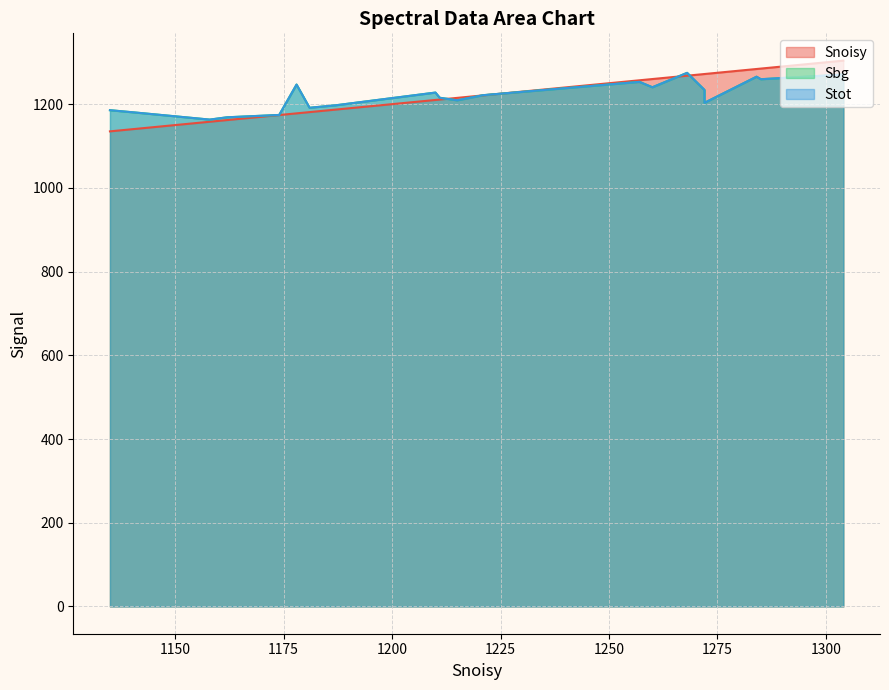

At how many categories does at least one series exceed 1240?

9